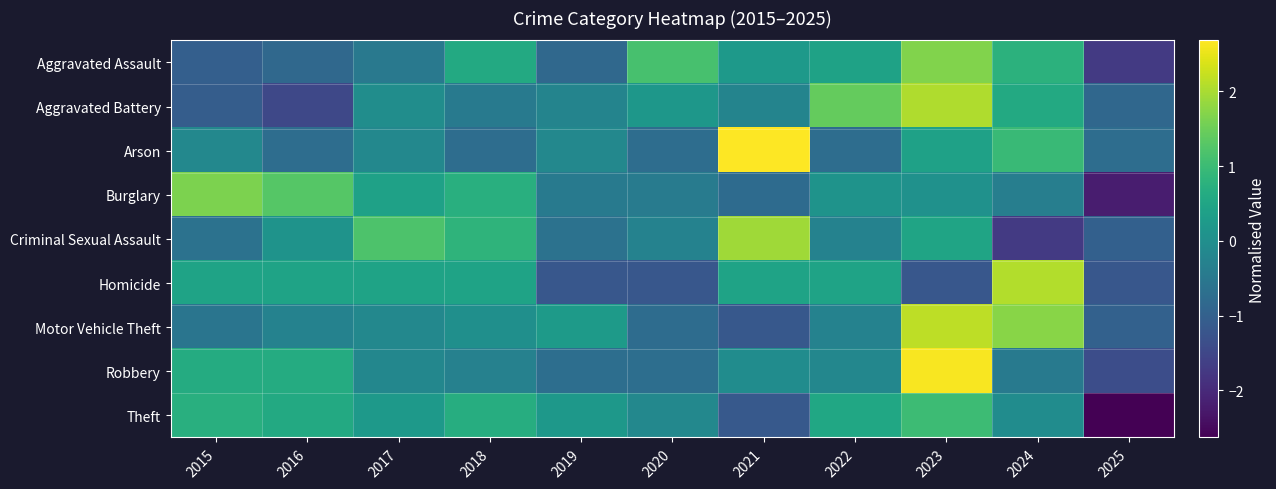

At which category is the sum across all series the highest?

2023